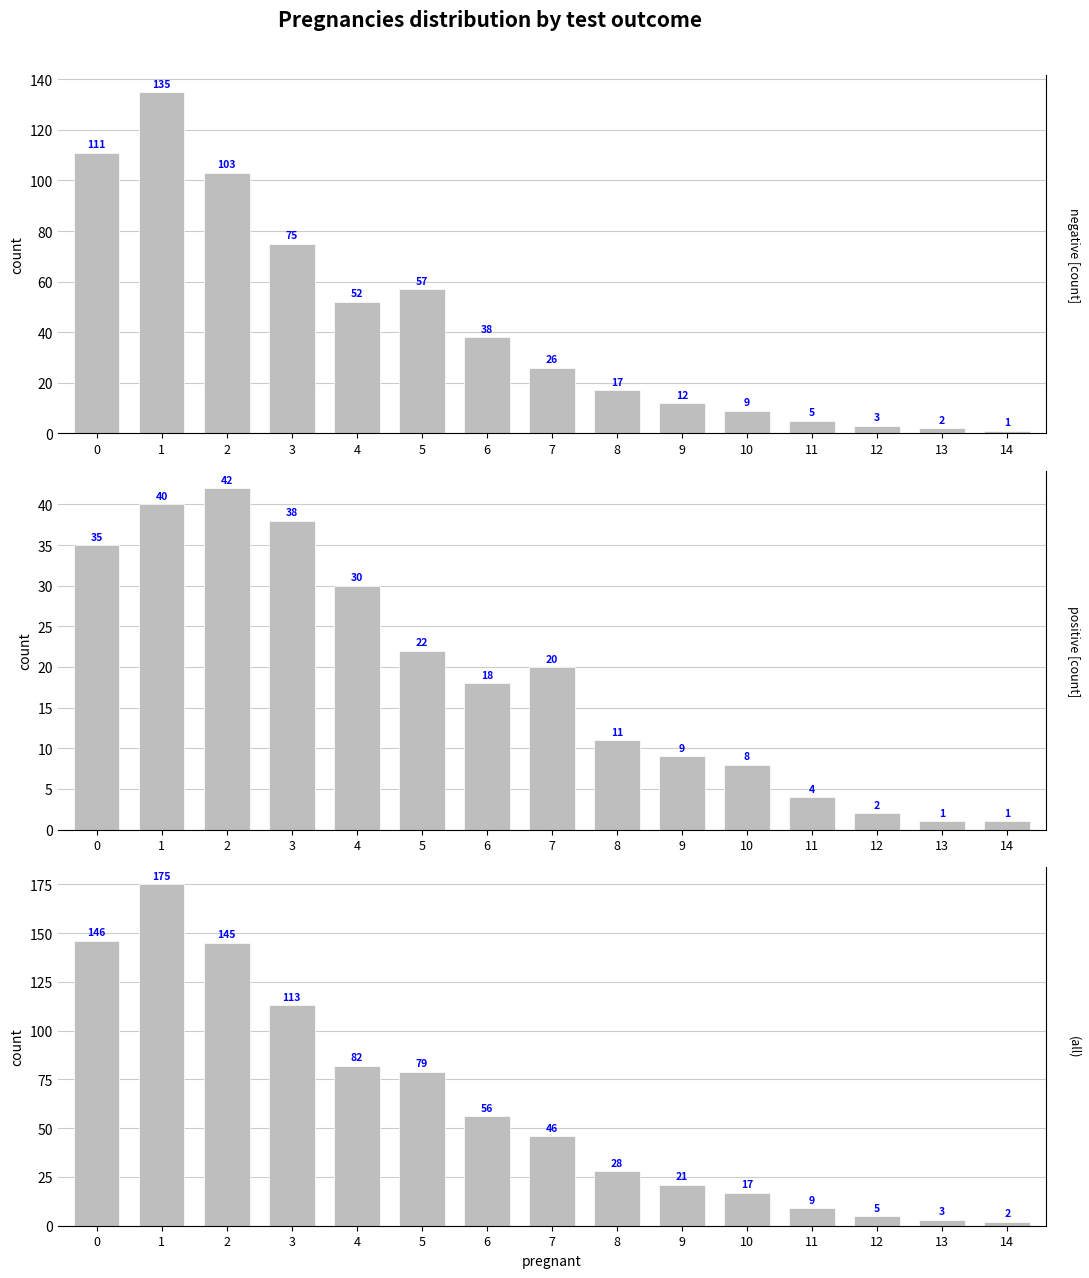

How many data points does each series have?

15